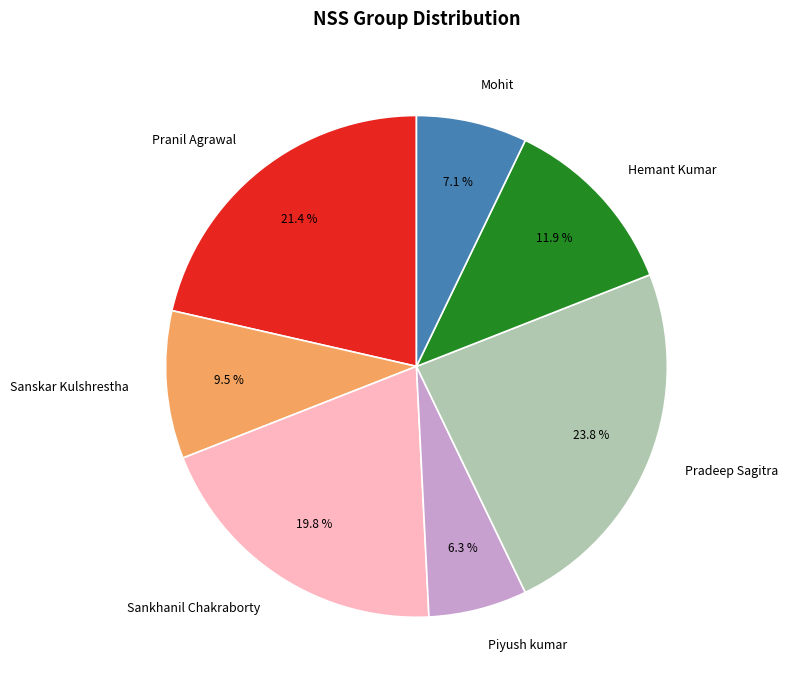

What is the largest slice in the pie chart?

Pradeep Sagitra